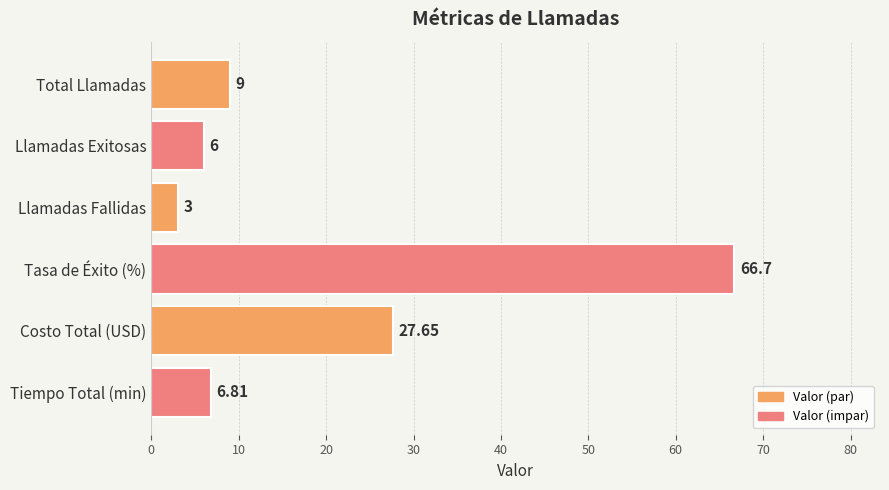

At which category does the chart reach its minimum across all series?

Llamadas Fallidas